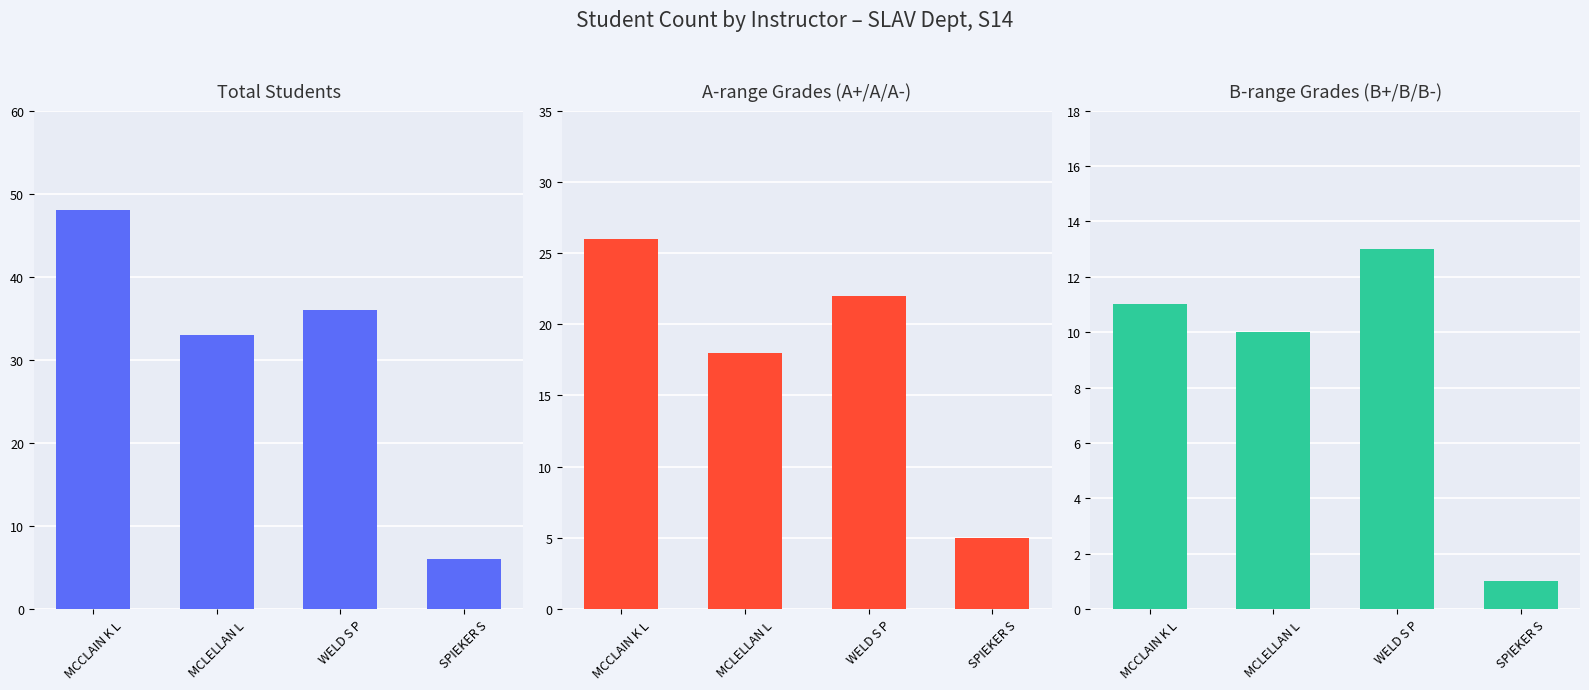

The value of A-range Grades at MCCLAIN K L is 26. True or false?

True